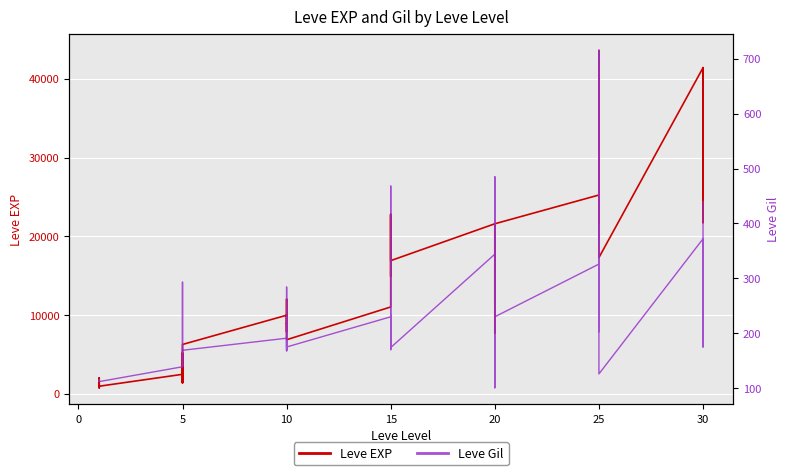

What is the minimum value for Leve Gil?

101